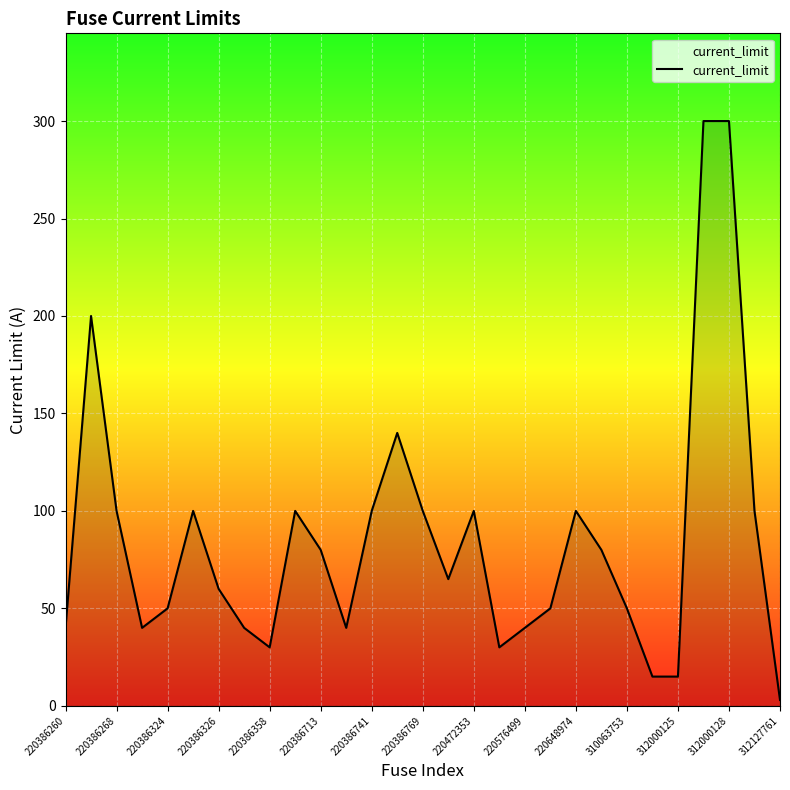

What is the average value?

85